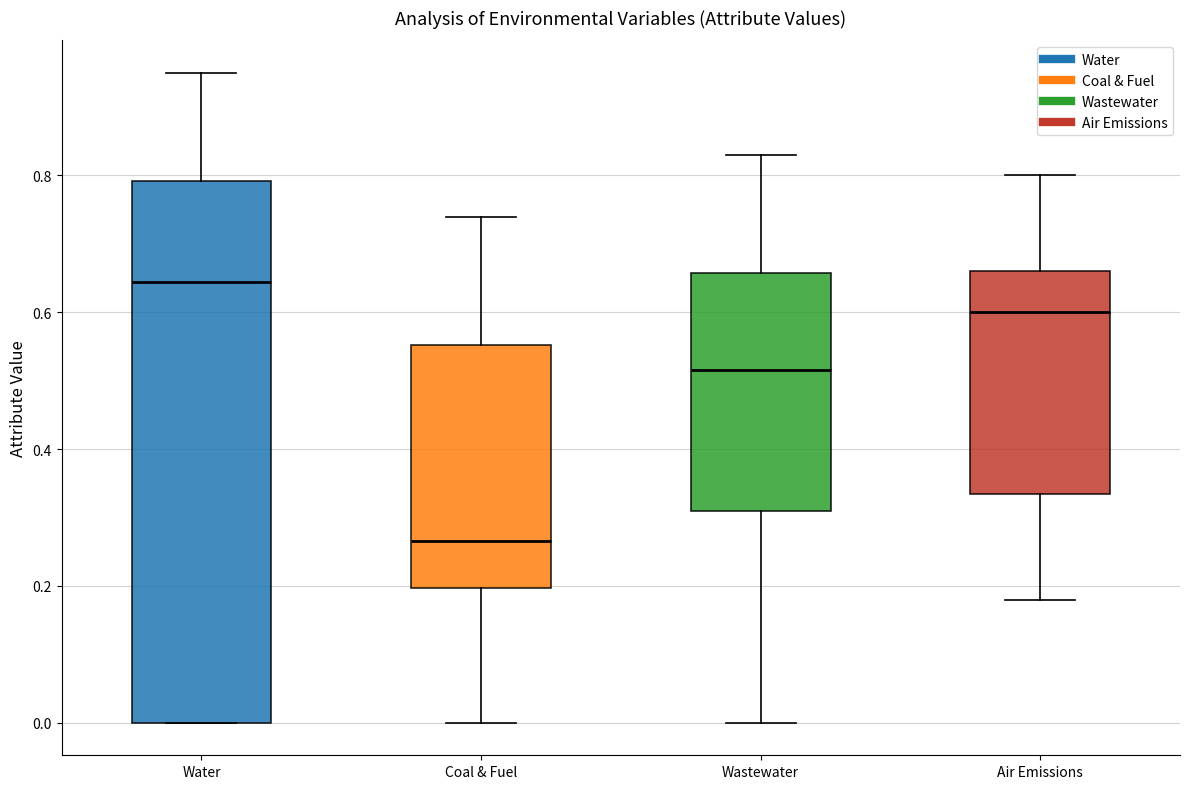

Which box's median line is the highest?

Water